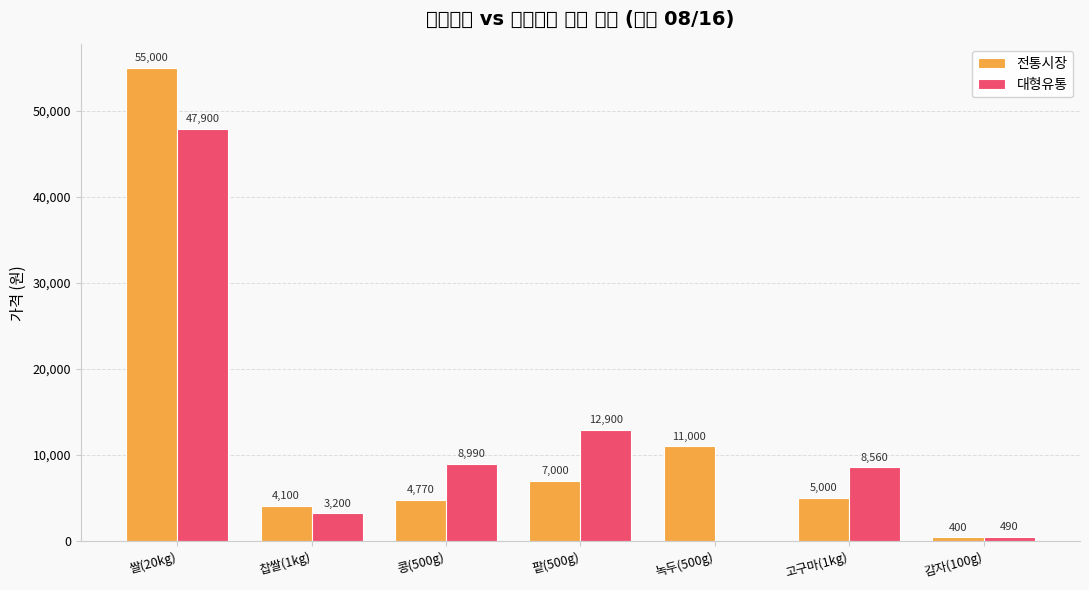

What is the maximum value shown in the chart?

55000